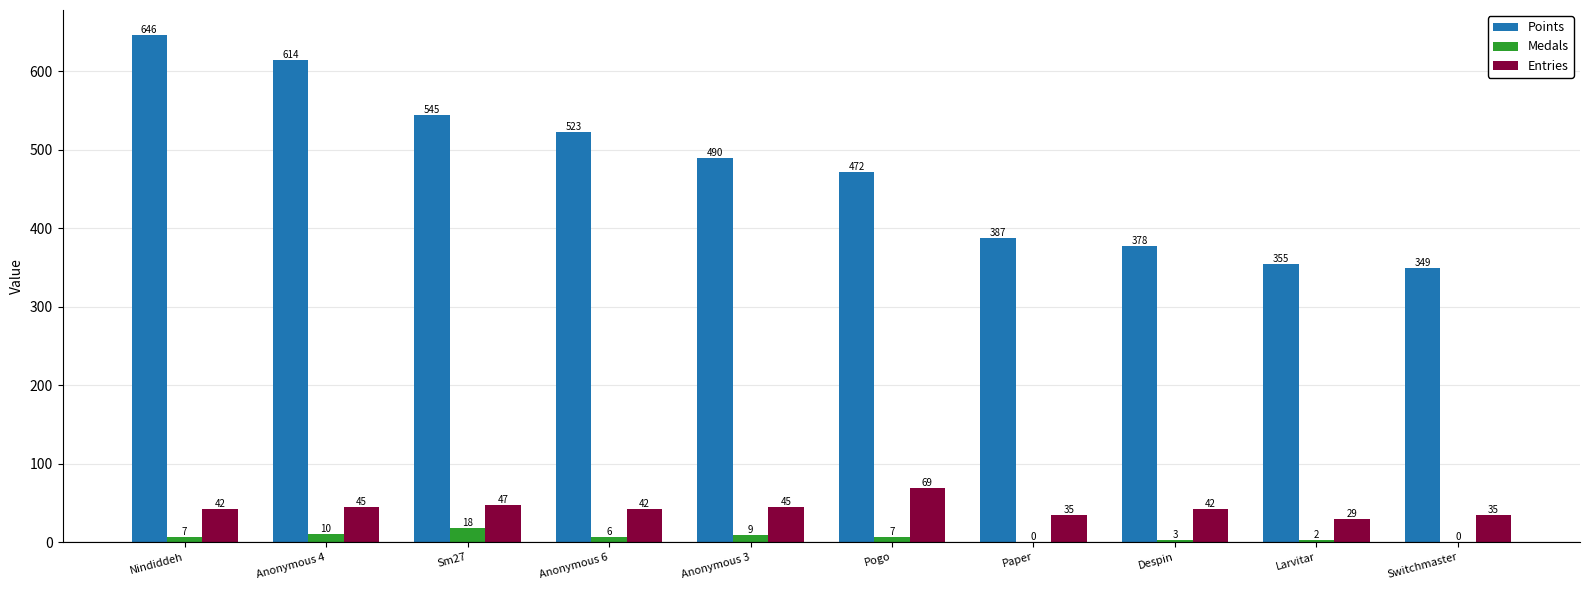

The value of Points at Despin is 378. True or false?

True